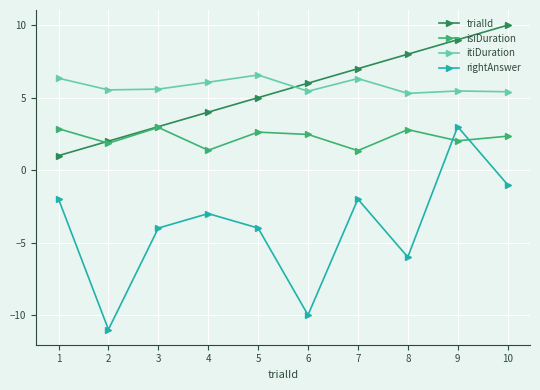

In rightAnswer, how many points are lower than both neighbors (excluding endpoints)?

3